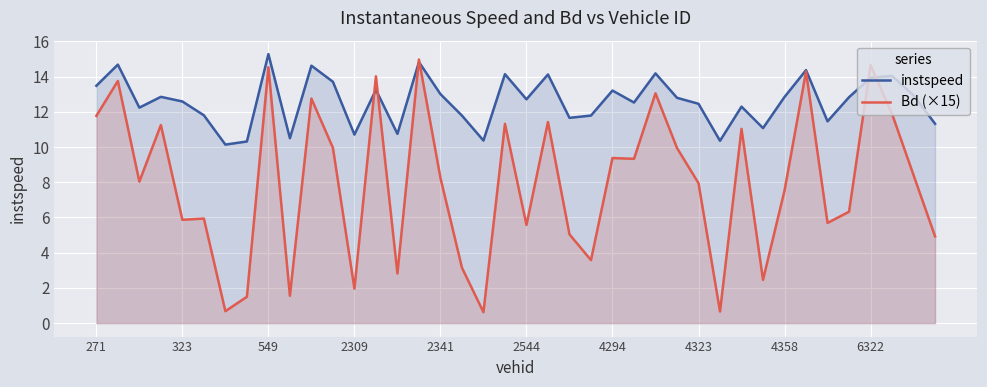

The instspeed series shows 22.3 at 6322. True or false?

False